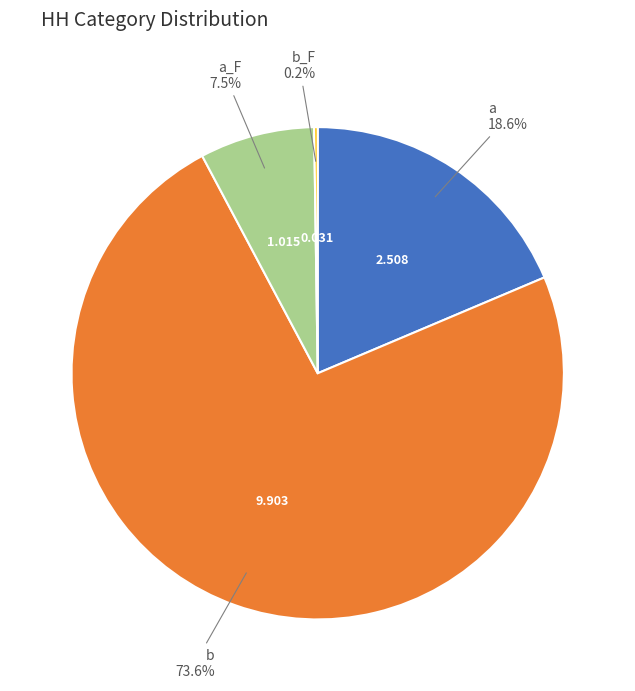

Is b the majority of the pie?

Yes